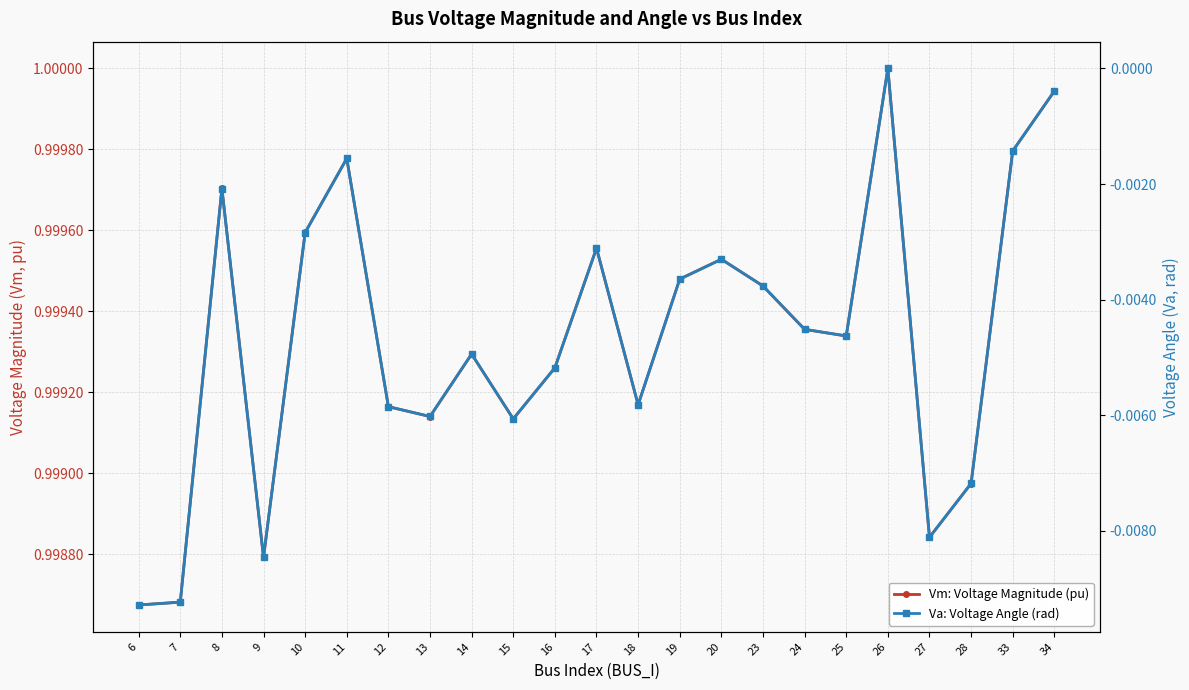

Reading left to right, list all the values displayed in this chart.

Vm: Voltage Magnitude (pu): 1.0	1.0	1.0	1.0	1.0	1.0	1.0	1.0	1.0	1.0	1.0	1.0	1.0	1.0	1.0	1.0	1.0	1.0	1.0	1.0	1.0	1.0	1.0
Va: Voltage Angle (rad): -0.0	-0.0	-0.0	-0.0	-0.0	-0.0	-0.0	-0.0	-0.0	-0.0	-0.0	-0.0	-0.0	-0.0	-0.0	-0.0	-0.0	-0.0	0.0	-0.0	-0.0	-0.0	-0.0